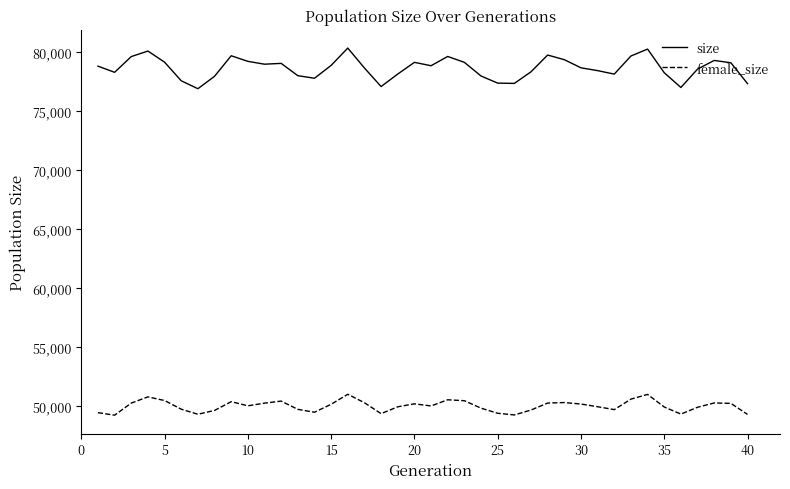

Rank the series by their maximum value, from highest to lowest.

size, female_size